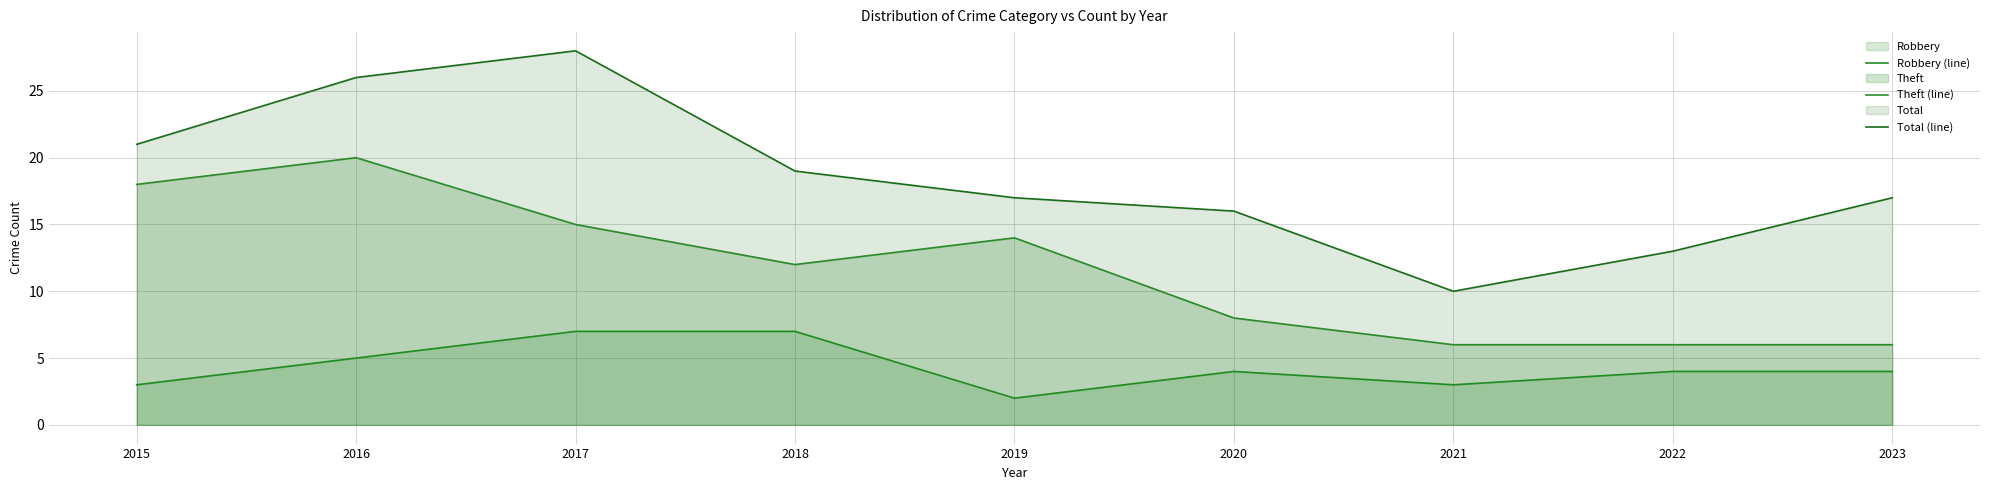

Which series has the largest total across all categories?

Total (line)